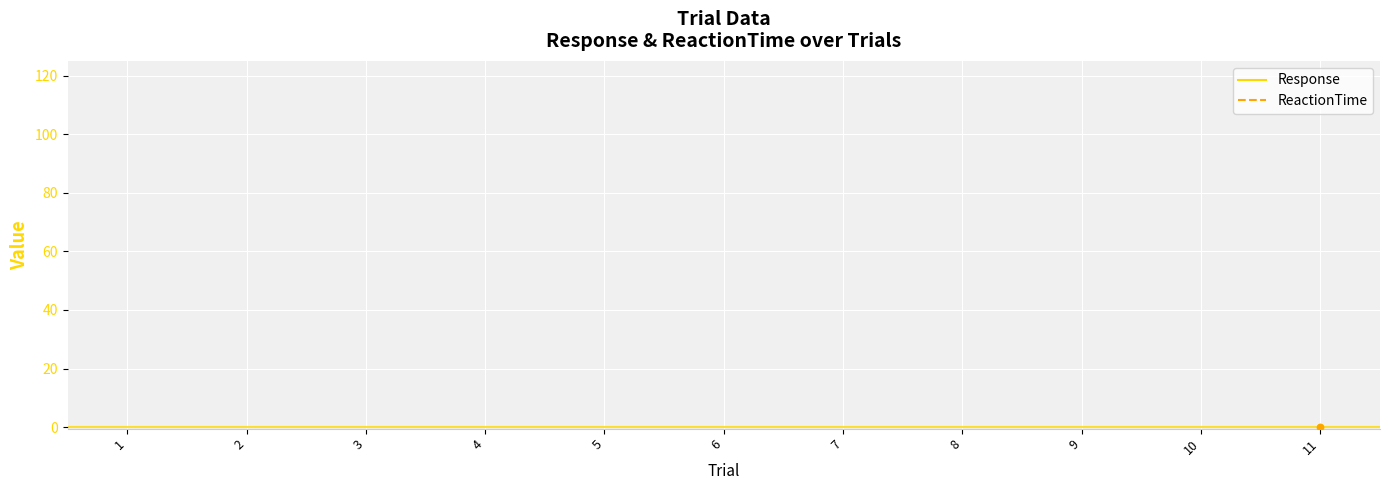

At which category is the sum across all series the highest?

11